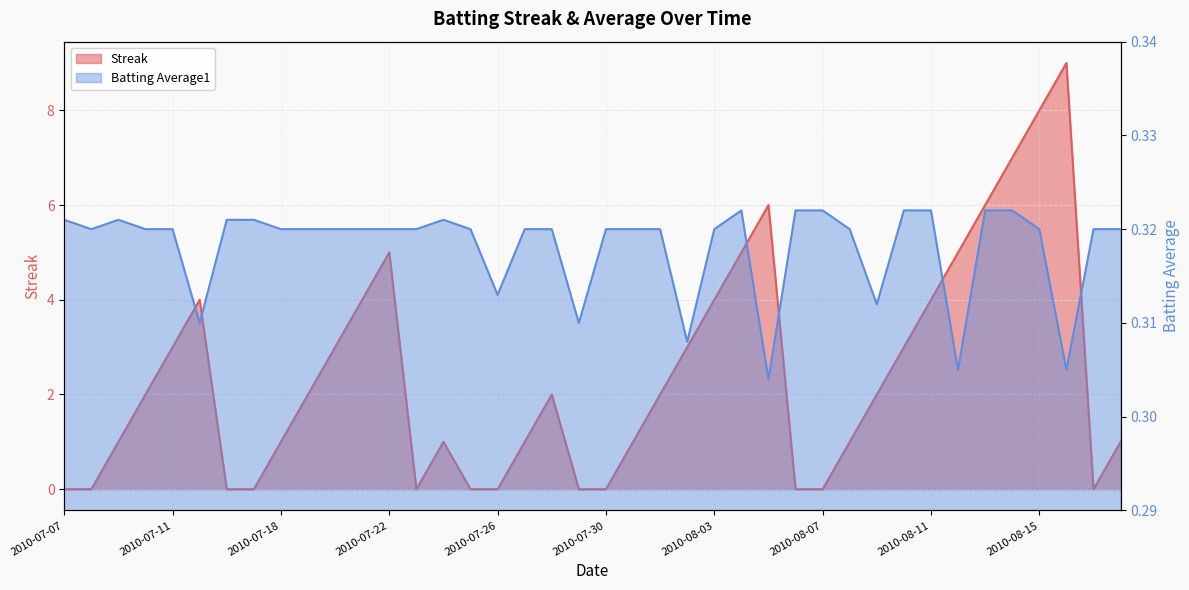

True or false: Batting Average1 has a value of 0.3 at 2010-08-06.

True